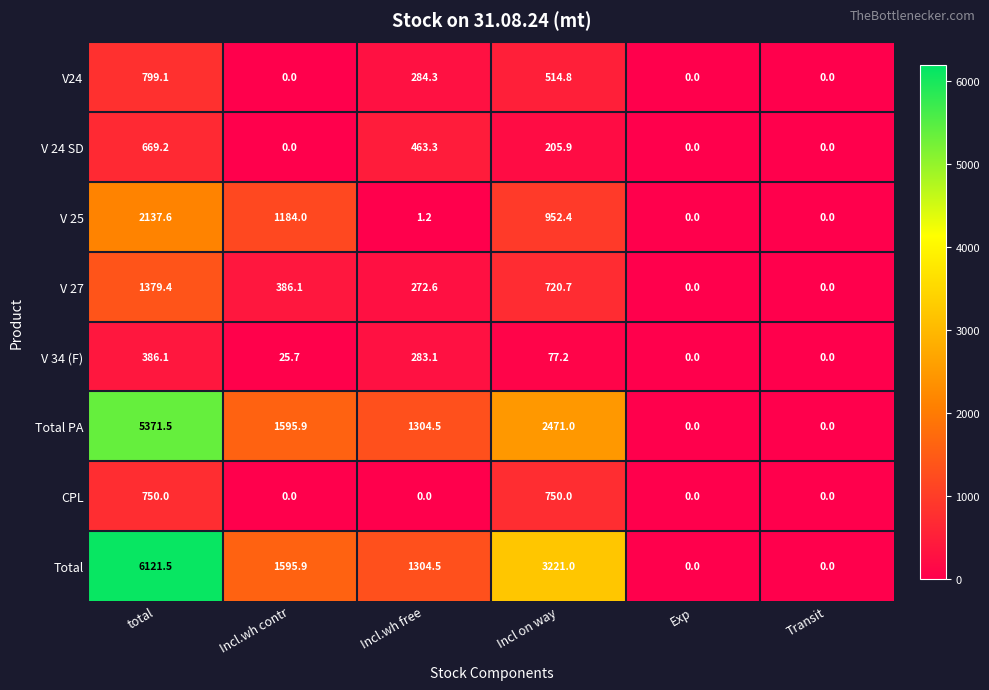

Count the number of categories in the chart.

6